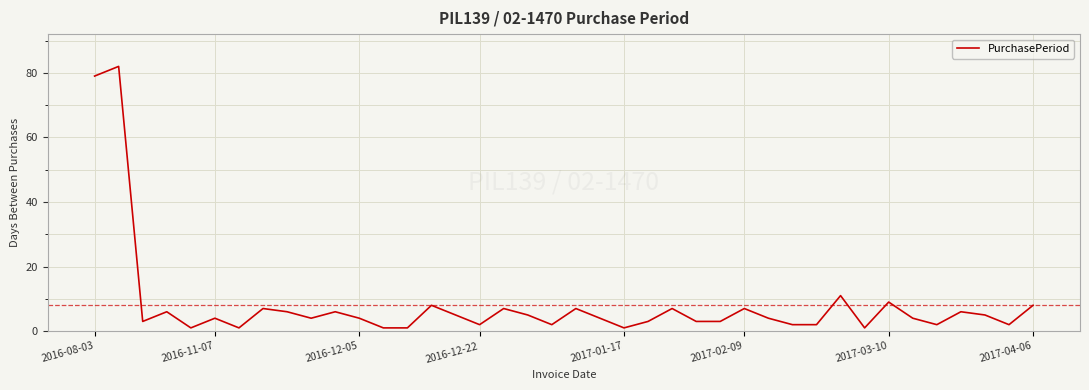

What is the difference between the maximum and minimum values?

81